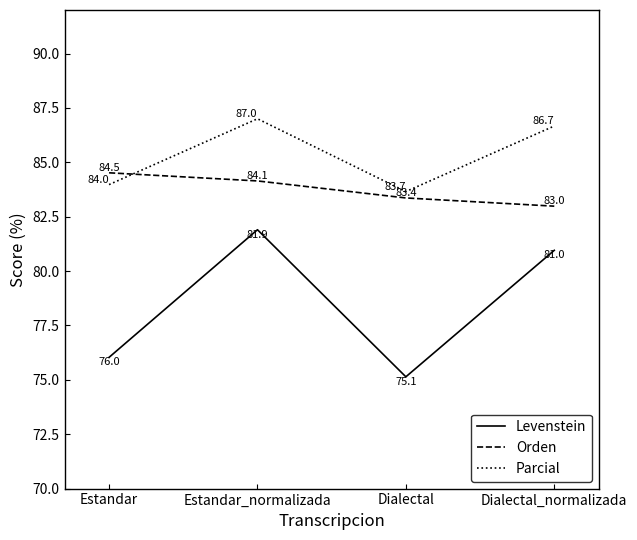

What is the difference between the maximum and minimum values in the Levenstein series?

6.8